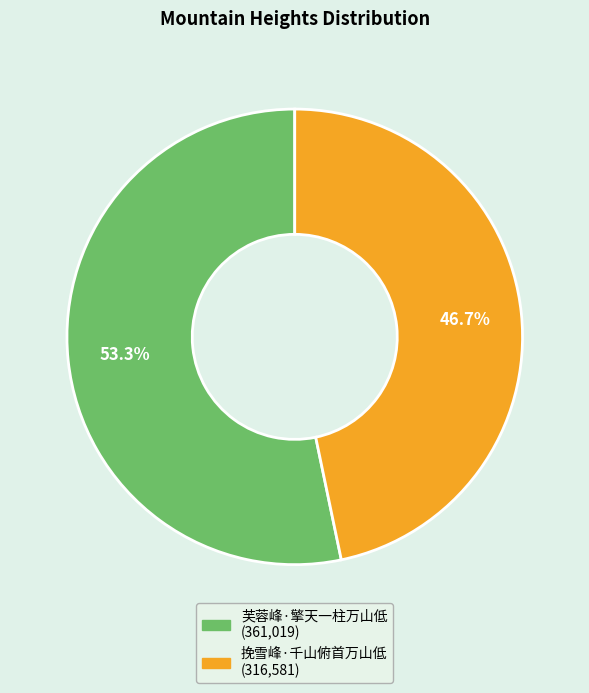

Combined, do 挽雪峰·千山俯首万山低 and 芙蓉峰·擎天一柱万山低 account for over 50%?

Yes